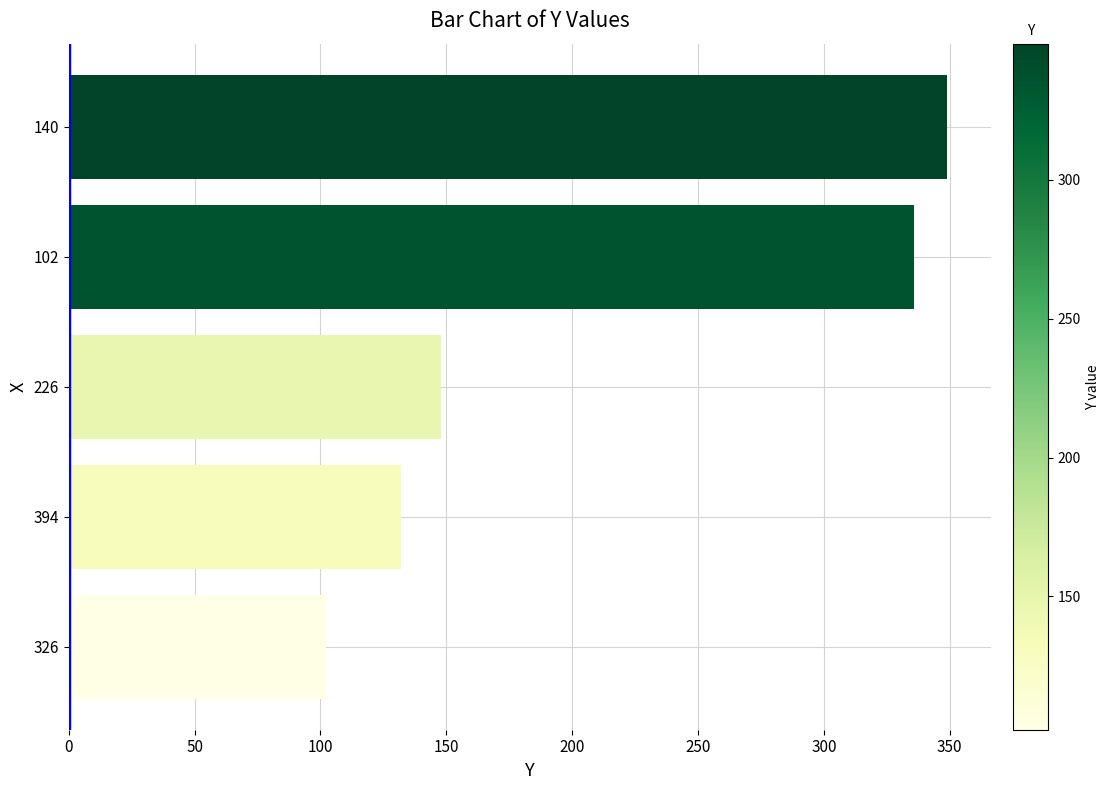

Reading bottom to top, extract all data points from this chart.

102	132	148	336	349